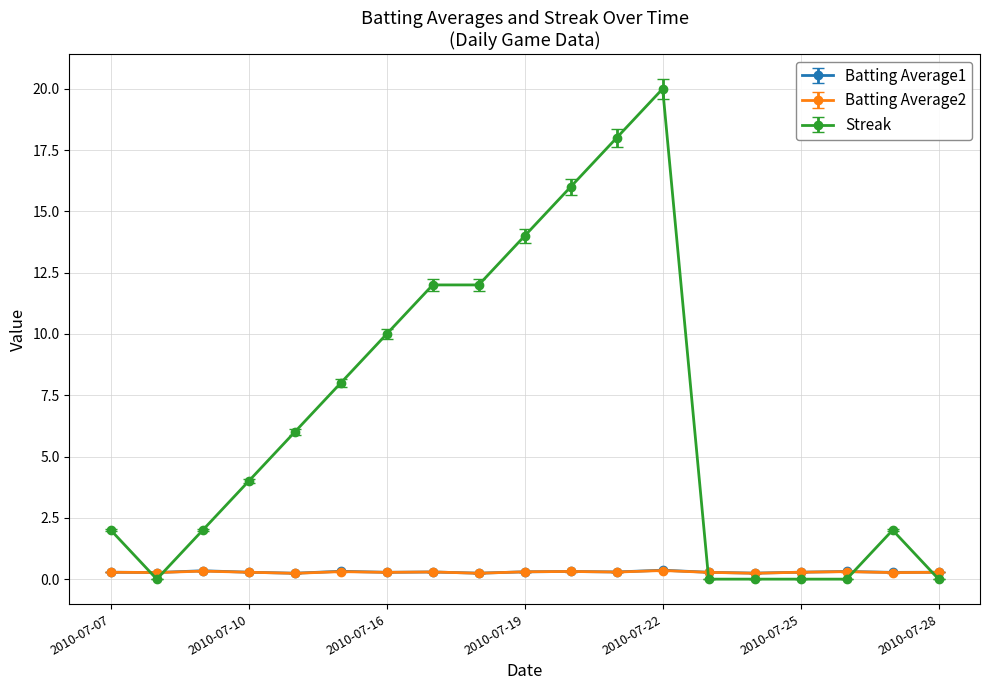

In Batting Average1, how many points are higher than both neighbors (excluding endpoints)?

6